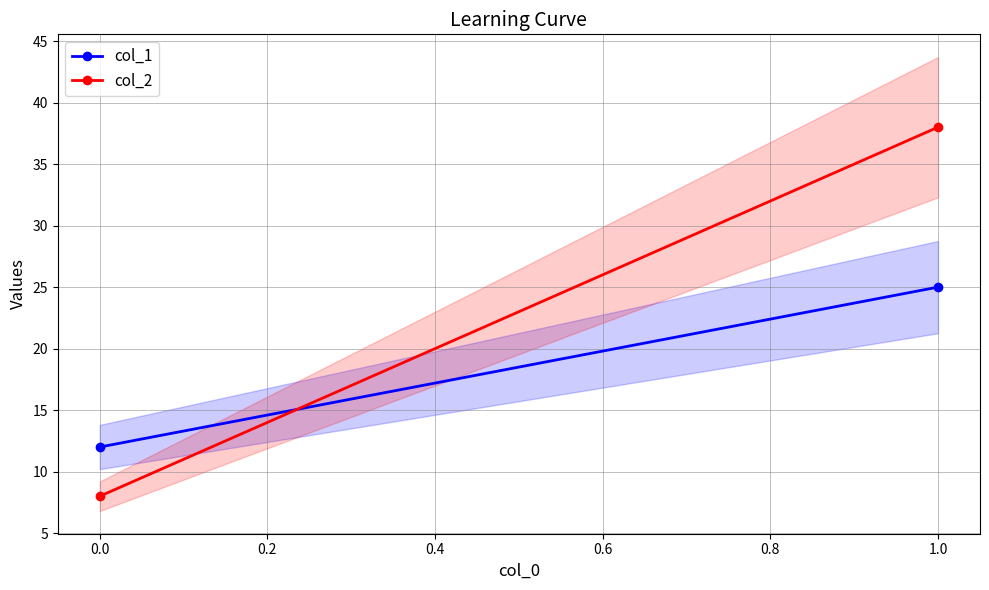

The col_1 series shows 4 at 0.0. True or false?

False